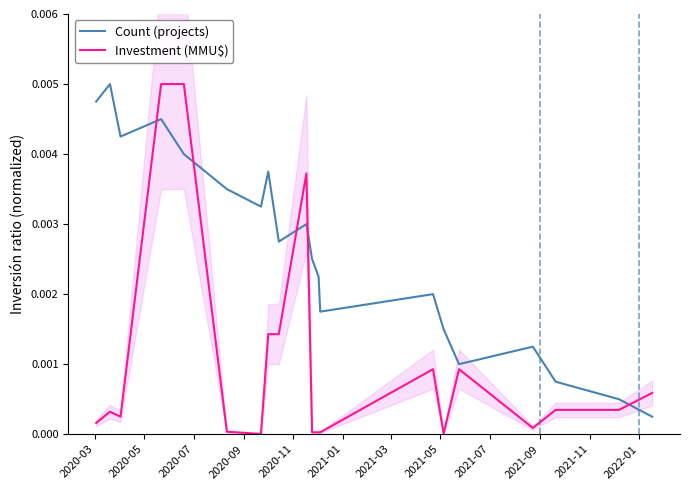

True or false: Count (projects) and Investment (MMU$) cross at least once.

True